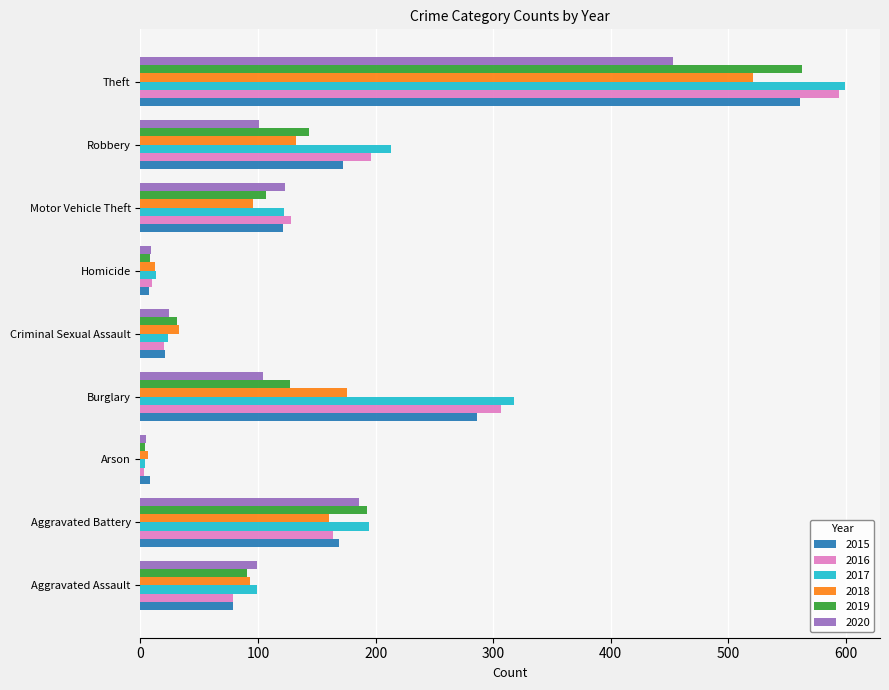

Is the value of 2019 at Criminal Sexual Assault greater than the value of 2016 at Homicide?

Yes